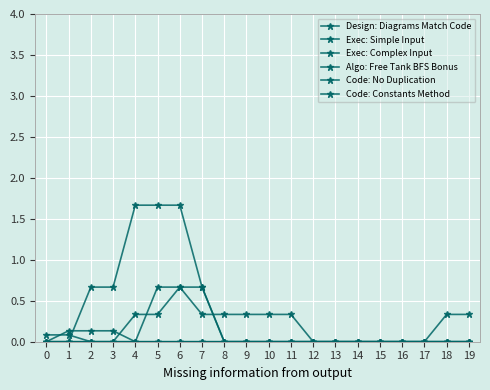

Which label corresponds to the largest value in the chart?

4